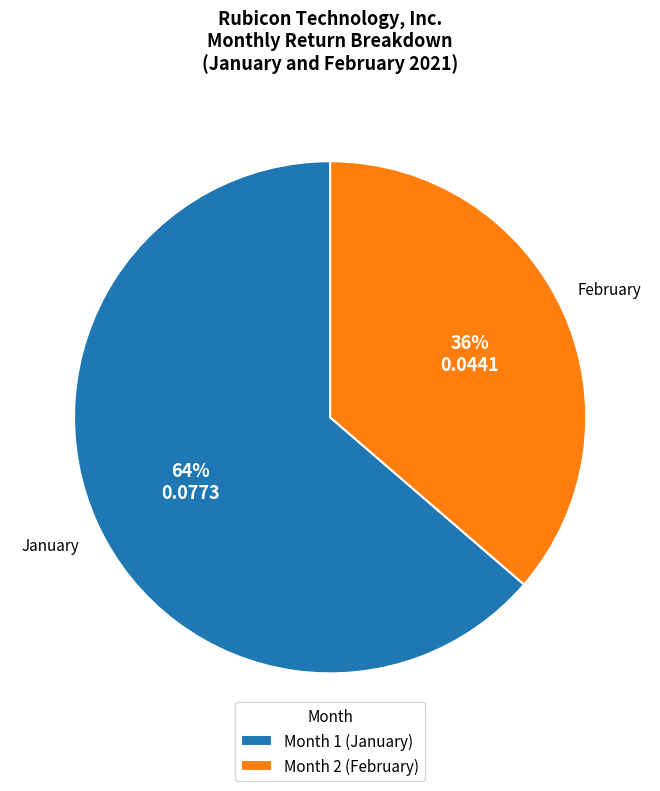

To the nearest percent, what portion does January represent?

64%